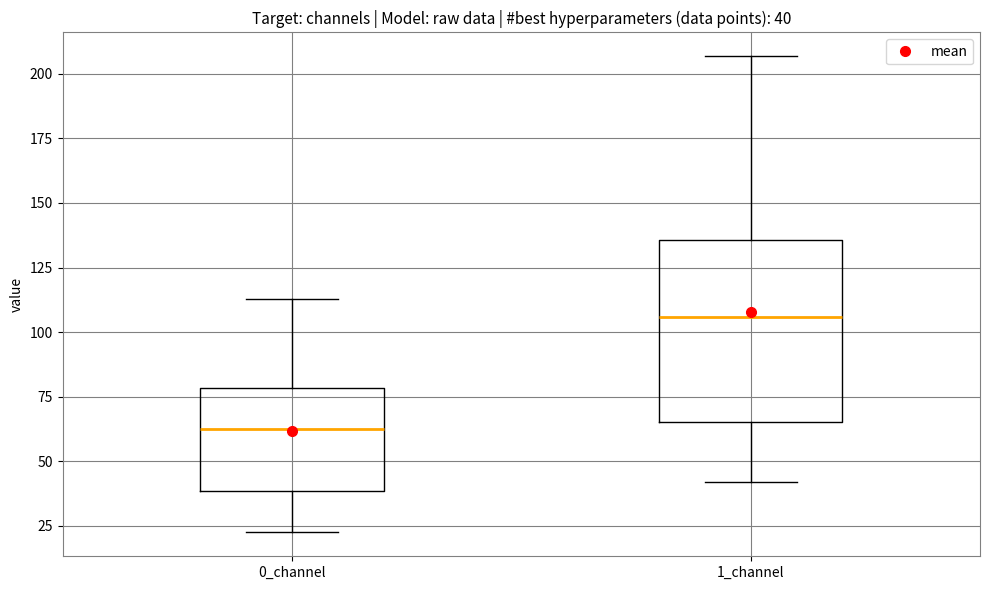

Which box has the highest median line?

1_channel